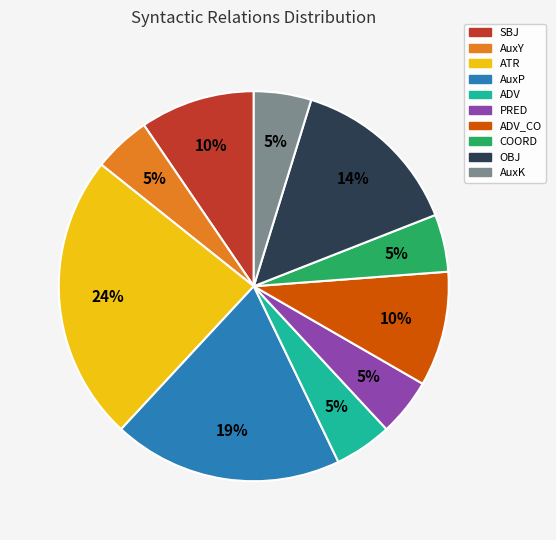

Does any single category account for the majority?

No